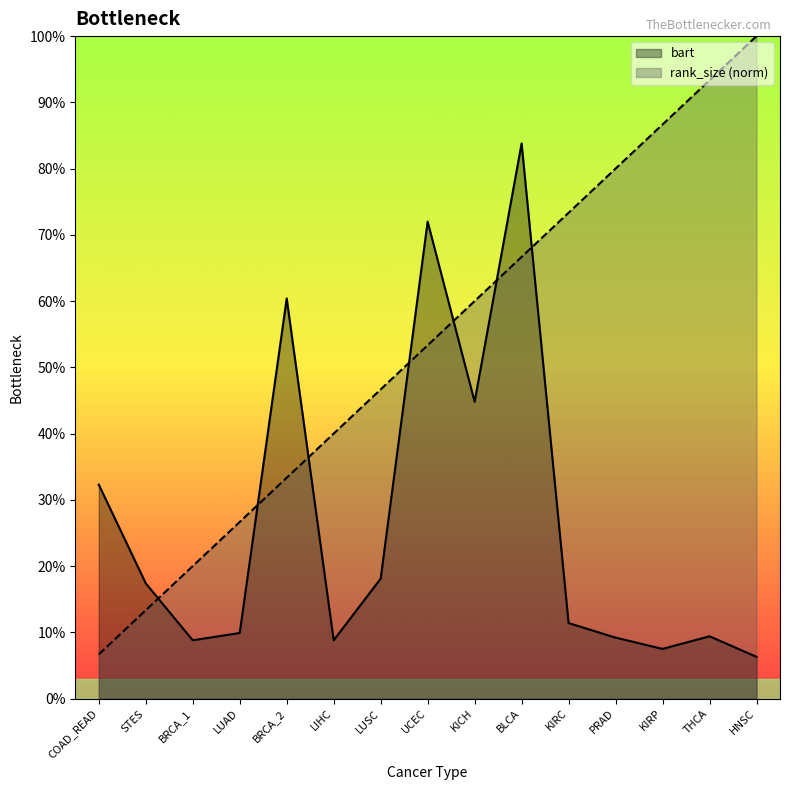

At how many categories does at least one series exceed 0?

15